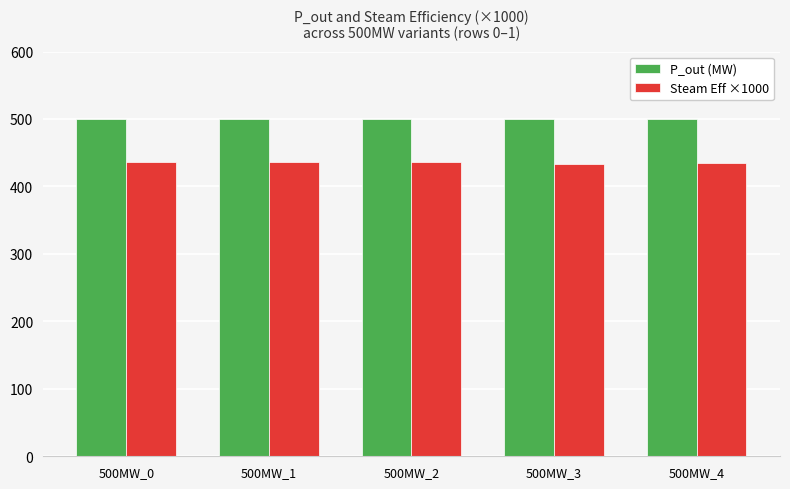

What is the lowest value of the P_out (MW) series?

500.0